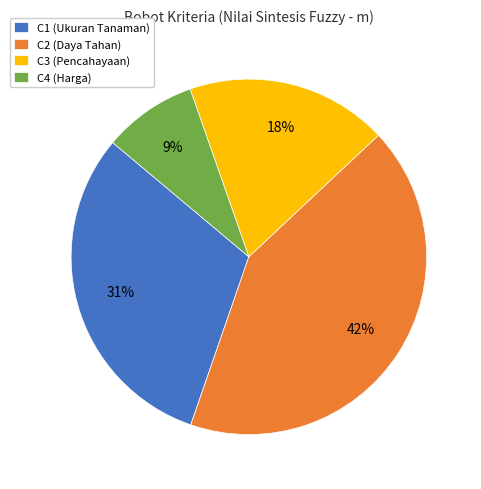

Rank the categories by value from highest to lowest.

C2 (Daya Tahan), C1 (Ukuran Tanaman), C3 (Pencahayaan), C4 (Harga)